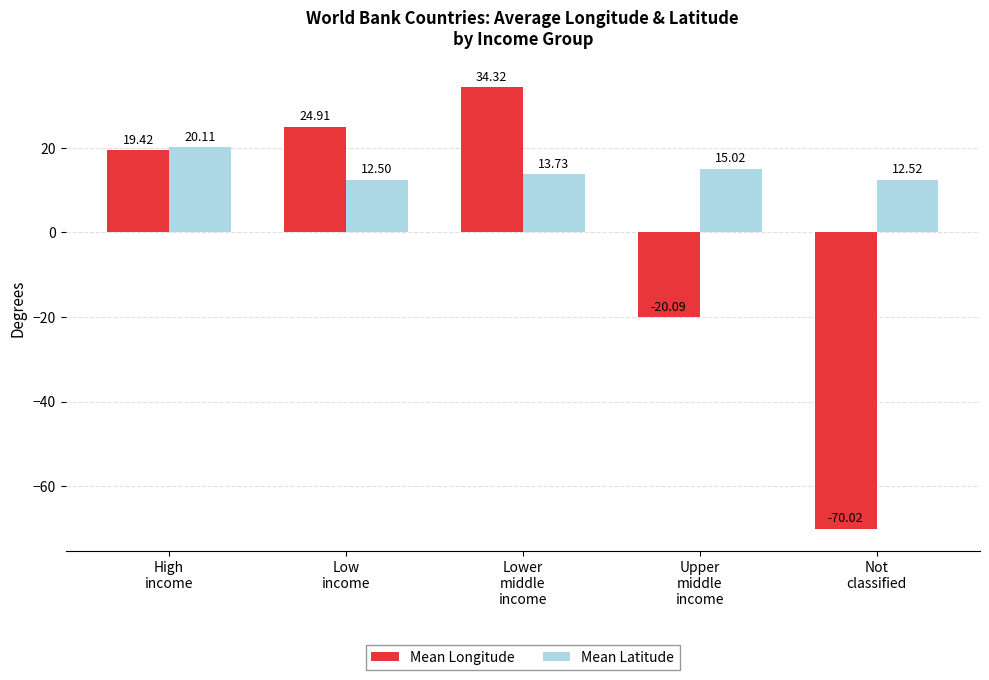

Does the chart contain any negative values?

Yes